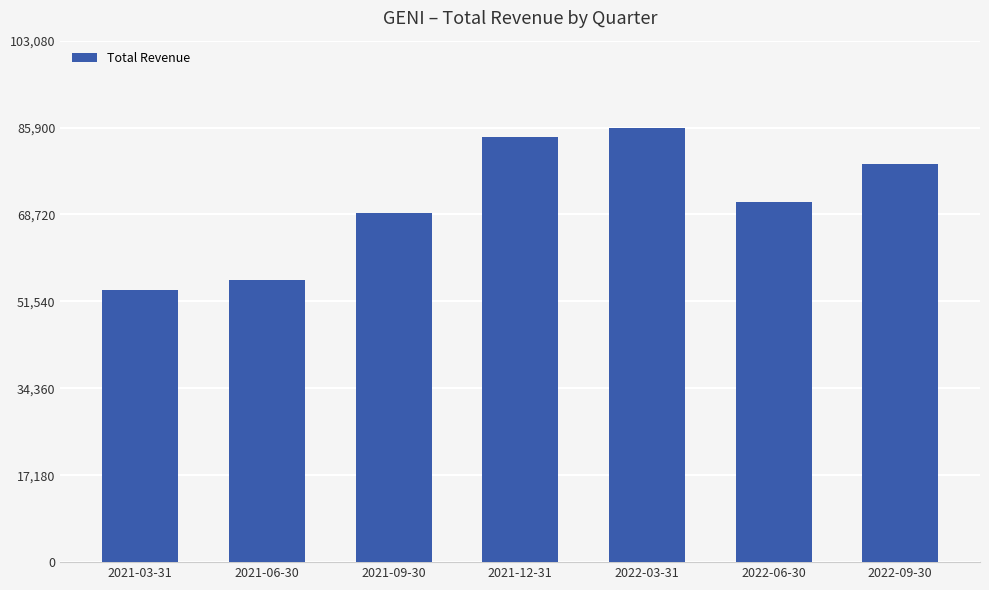

Rank the categories by value from lowest to highest.

2021-03-31, 2021-06-30, 2021-09-30, 2022-06-30, 2022-09-30, 2021-12-31, 2022-03-31